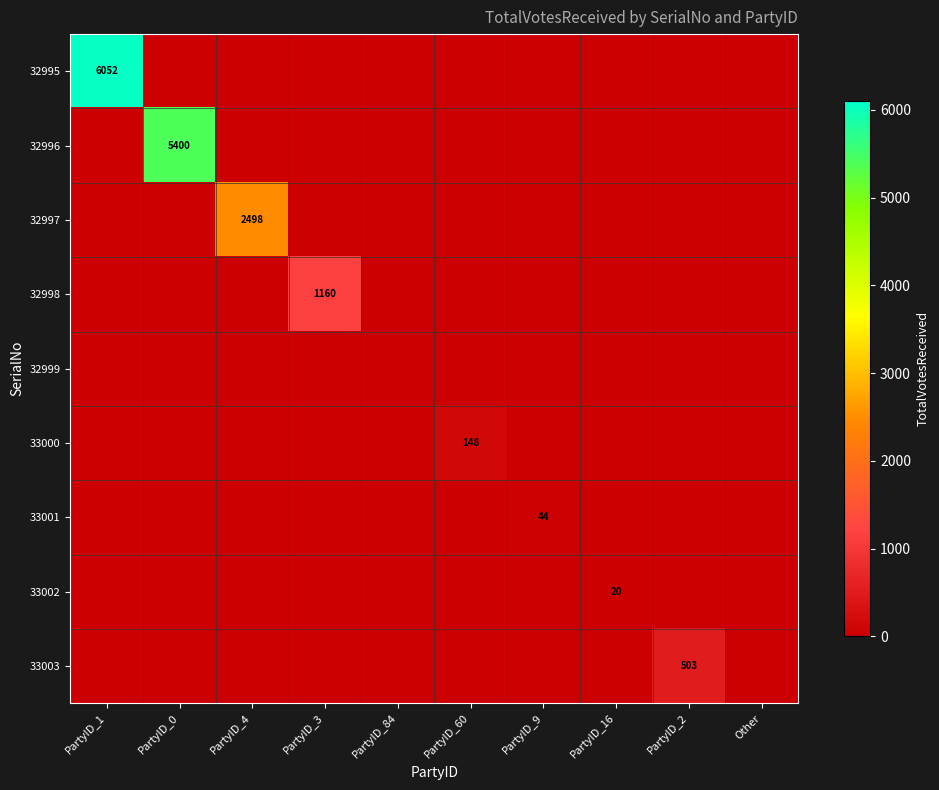

The value of 33003 at PartyID_2 is 200. True or false?

False